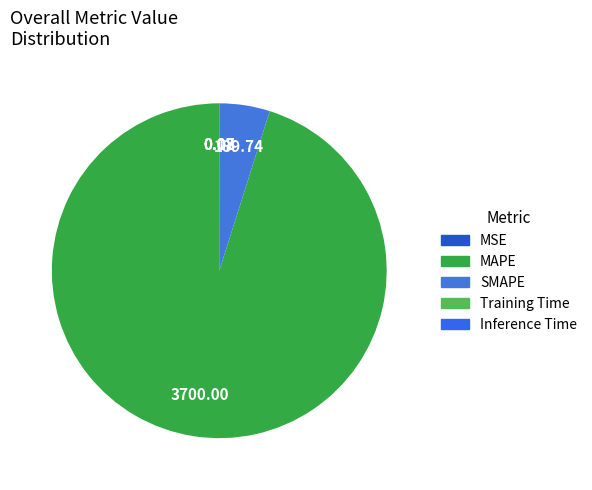

Is it true that Inference Time is 1% of the pie?

False